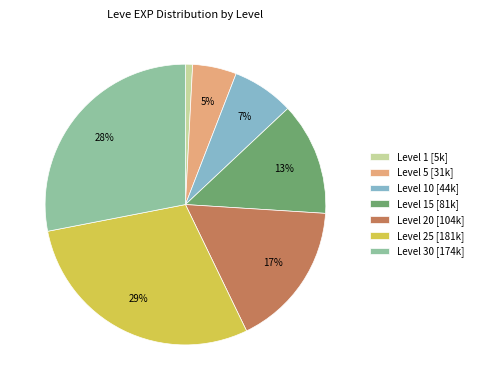

Approximately how many times larger is the value at Level 25 [181k] compared to Level 30 [174k]?

1.0